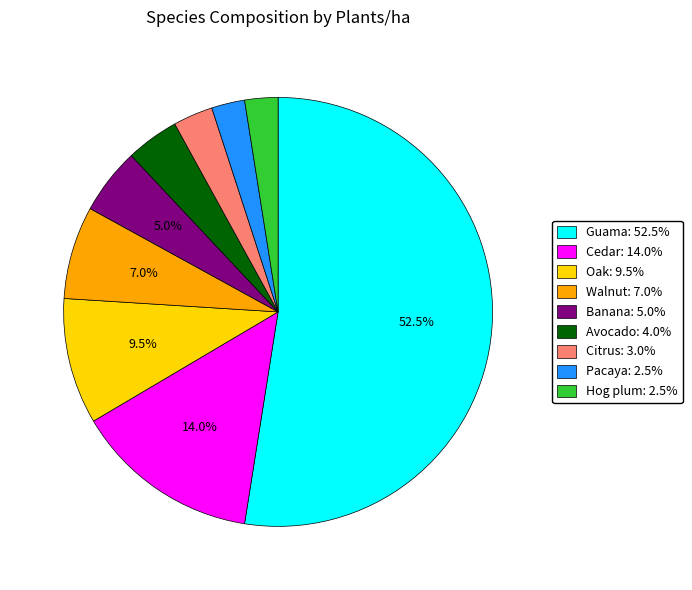

True or false: Cedar accounts for 14% of the total.

True